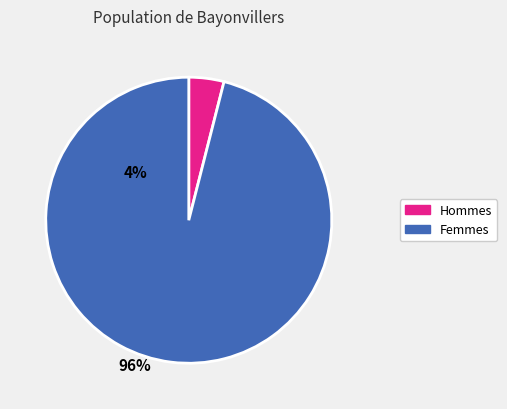

Is there any slice that represents more than half of the pie?

Yes